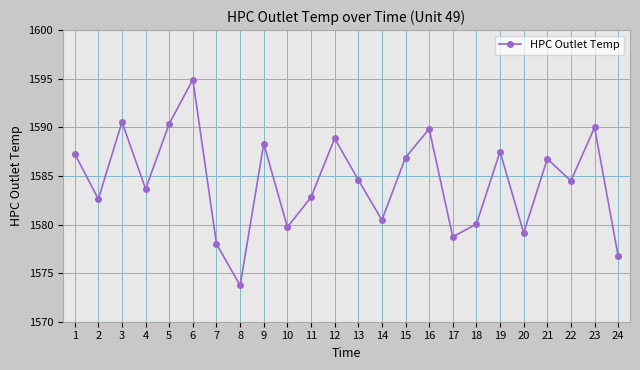

The value at 7 is 2245.4. True or false?

False